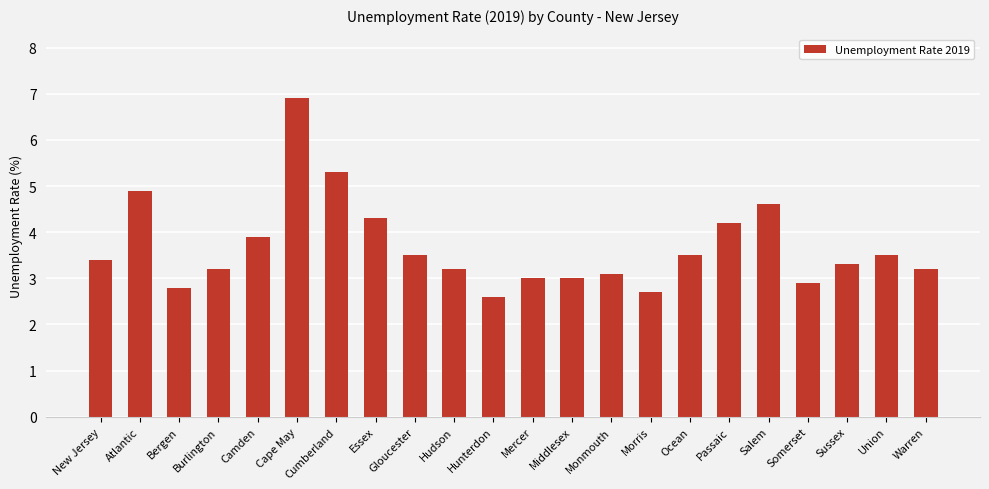

Where does the data first go above 3?

New Jersey